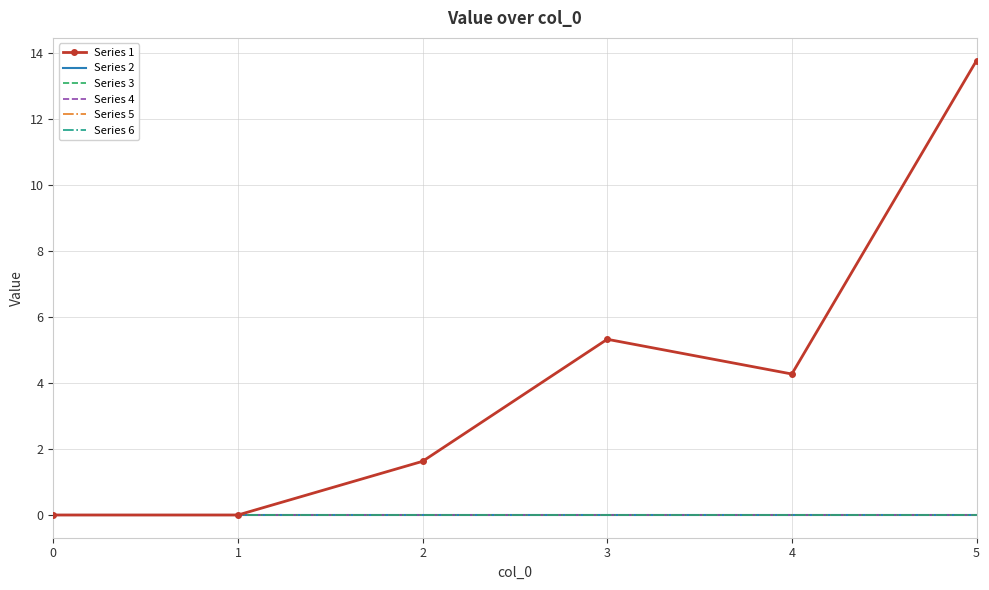

What is the total value across all series at 4?

4.3